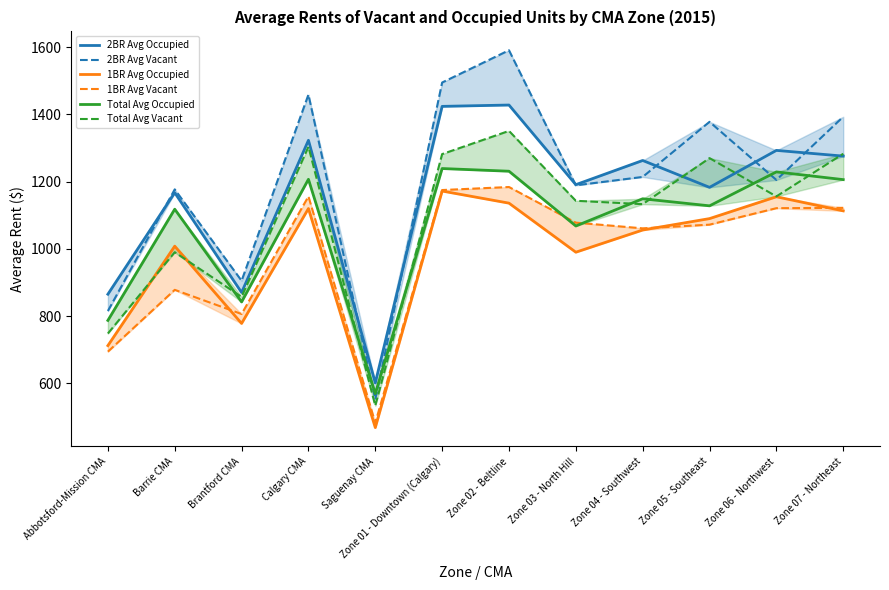

What is the minimum value shown in the chart?

468